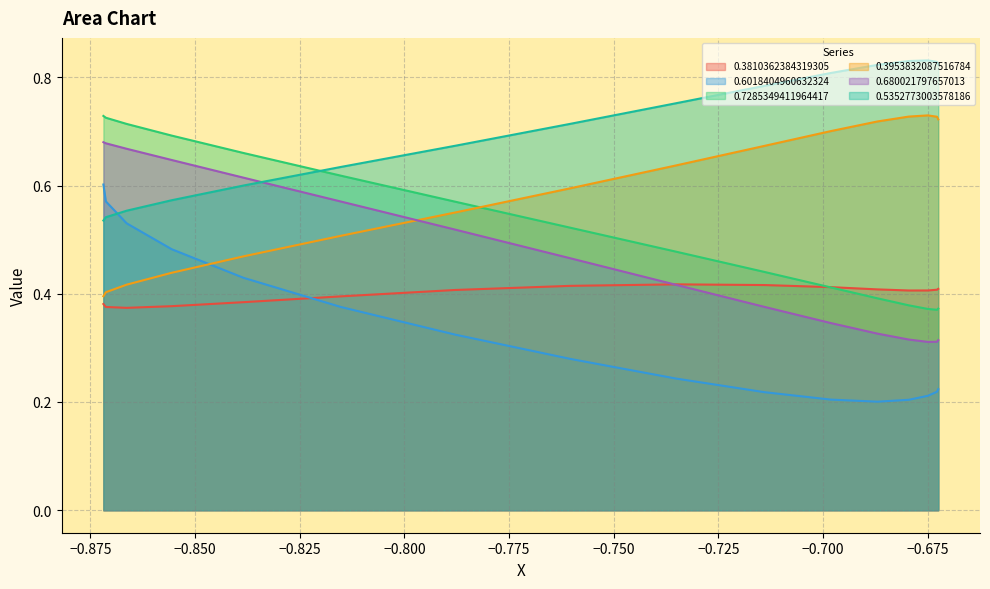

What are all the series names shown in the legend?

0.3810362384319305, 0.6018404960632324, 0.7285349411964417, 0.3953832087516784, 0.680021797657013, 0.5352773003578186